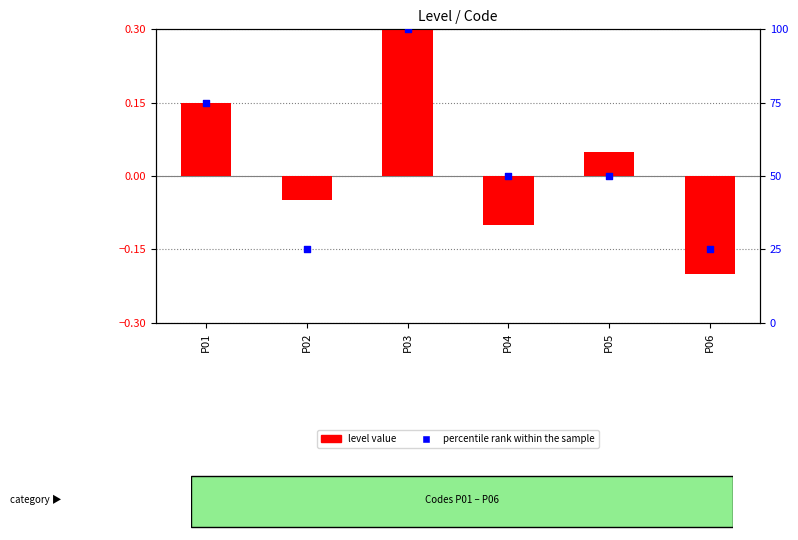

What are all the series names shown in the legend?

level value, percentile rank within the sample